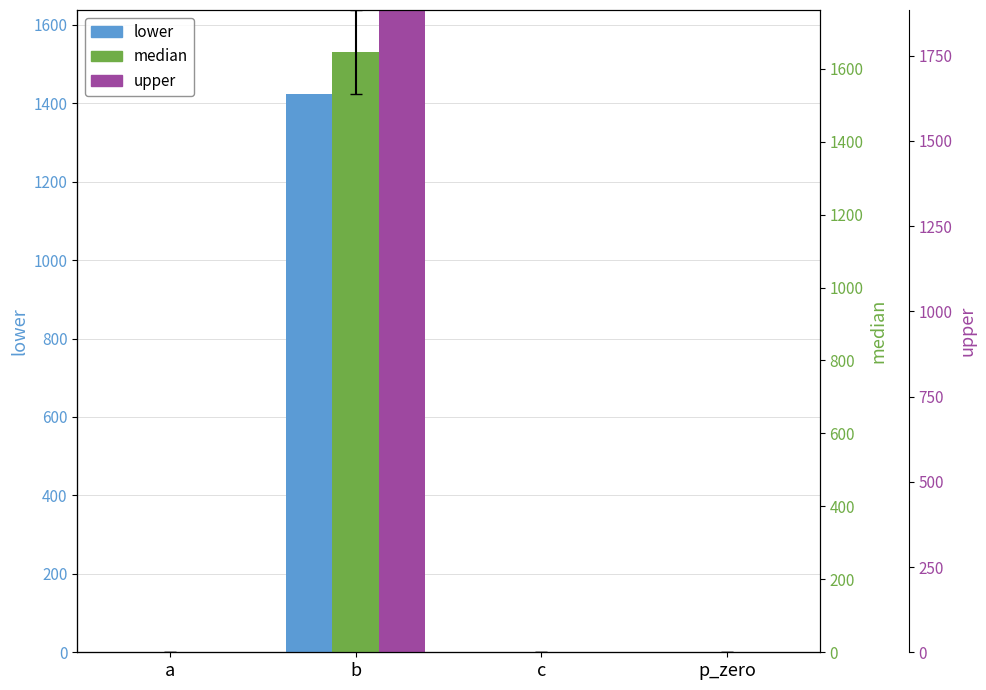

How many bars are there in total?

12